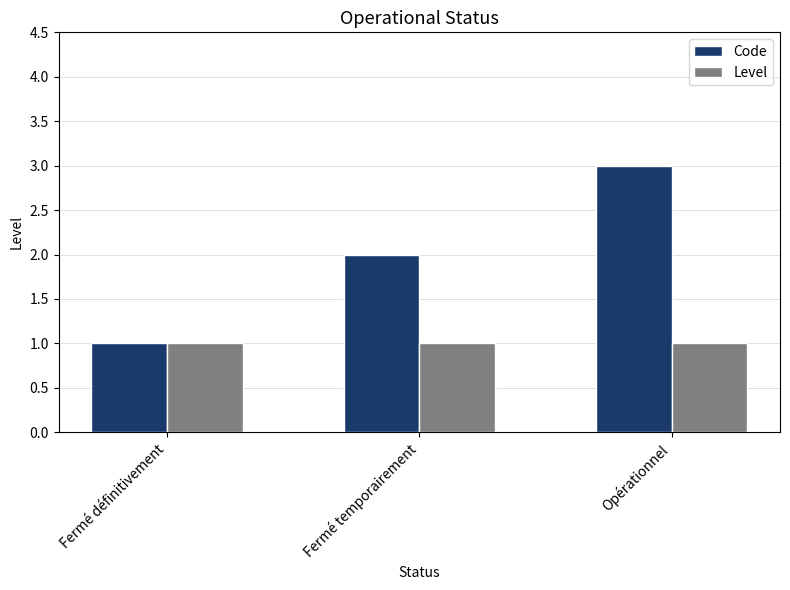

Which series changed the most between Fermé temporairement and Opérationnel?

Code